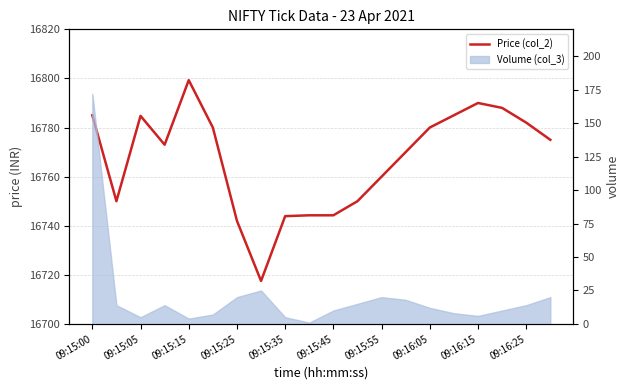

What is the ratio of the value at 11 to the value at 09:15:55?

1.0